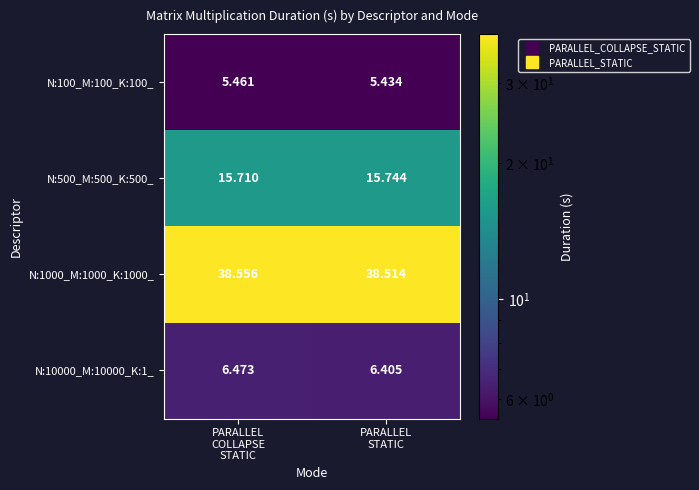

At which category is the sum across all series the highest?

PARALLEL
COLLAPSE
STATIC